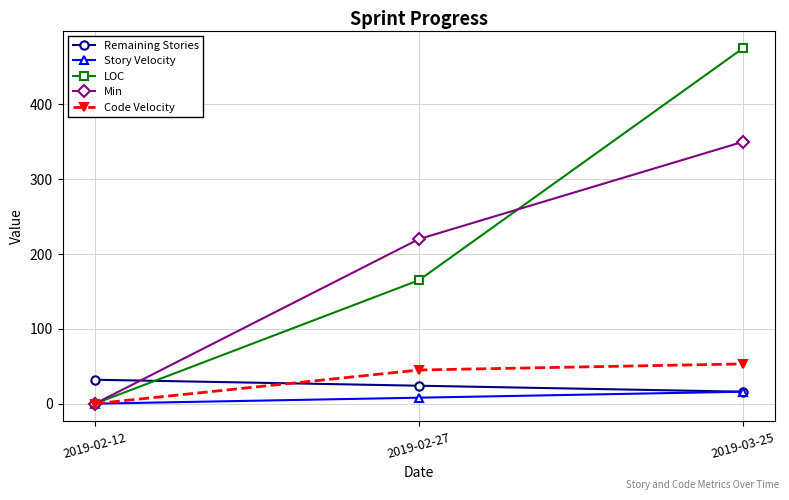

What is the sum of the Story Velocity values at 2019-03-25 and 2019-02-27?

24.0